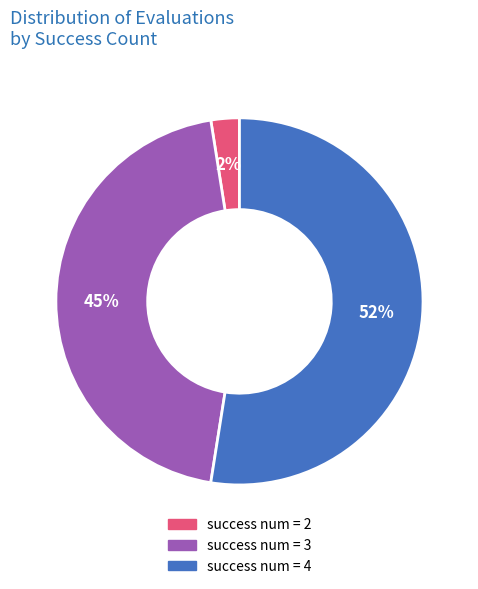

To the nearest percent, what is the average slice percentage?

33%